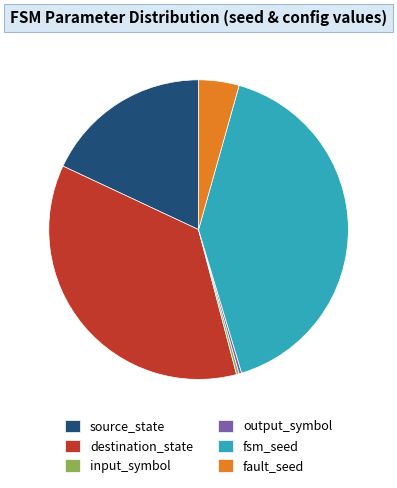

How many slices are in this pie chart?

6